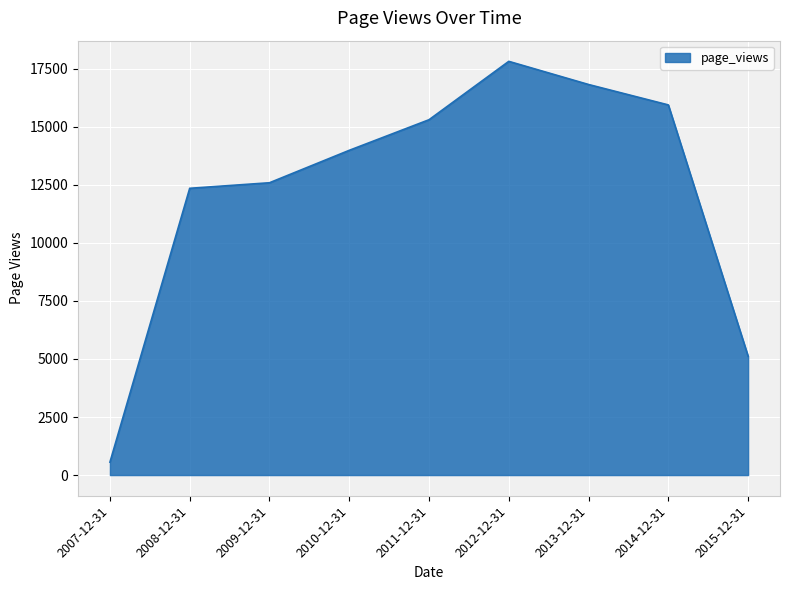

What is the minimum value shown in the chart?

556